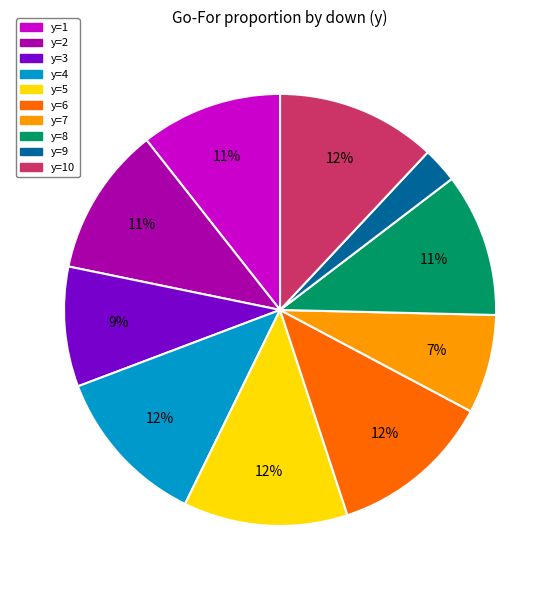

Is there any slice that represents more than half of the pie?

No